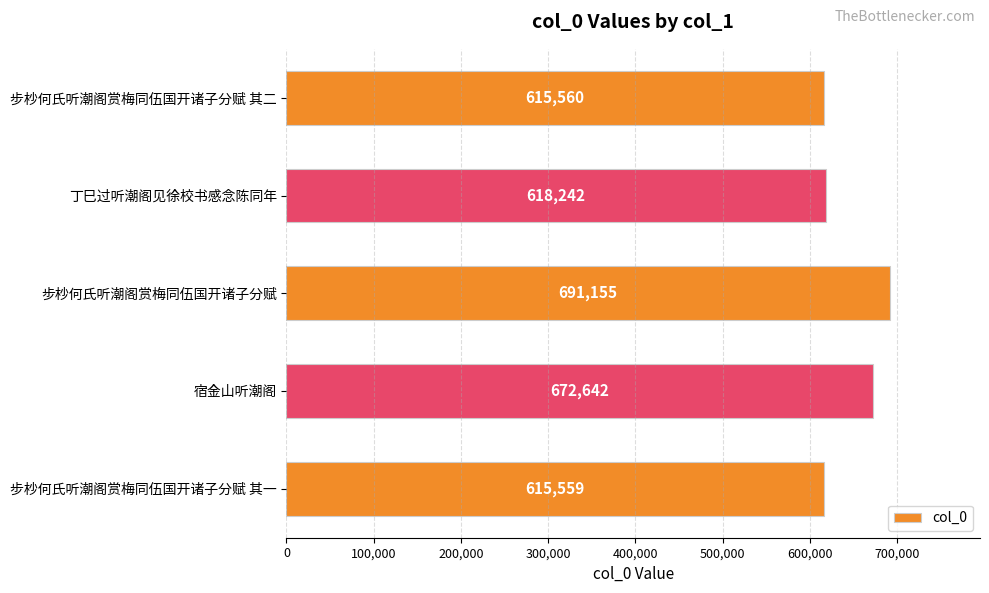

Where is the data nearest to the value 653357?

宿金山听潮阁